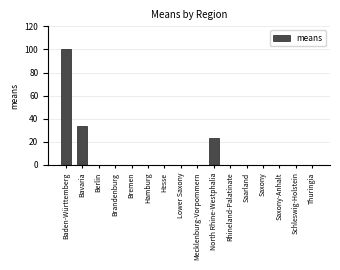

Which has a higher value, Baden-Württemberg or Saxony-Anhalt?

Baden-Württemberg